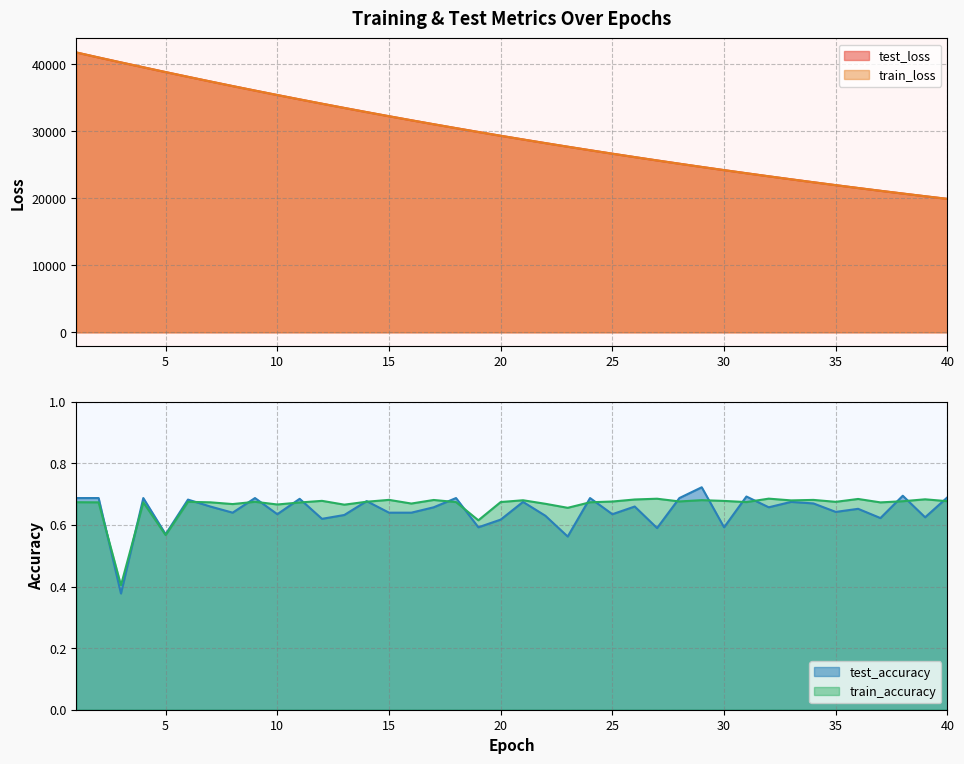

True or false: train_accuracy and train_loss cross at least once.

False